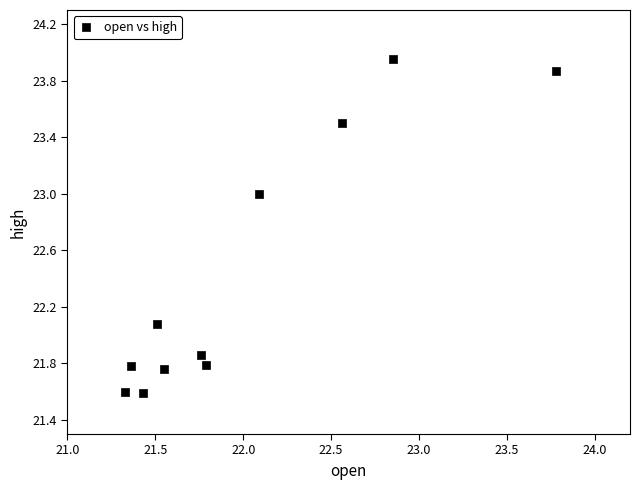

What is the average Y value?

22.4